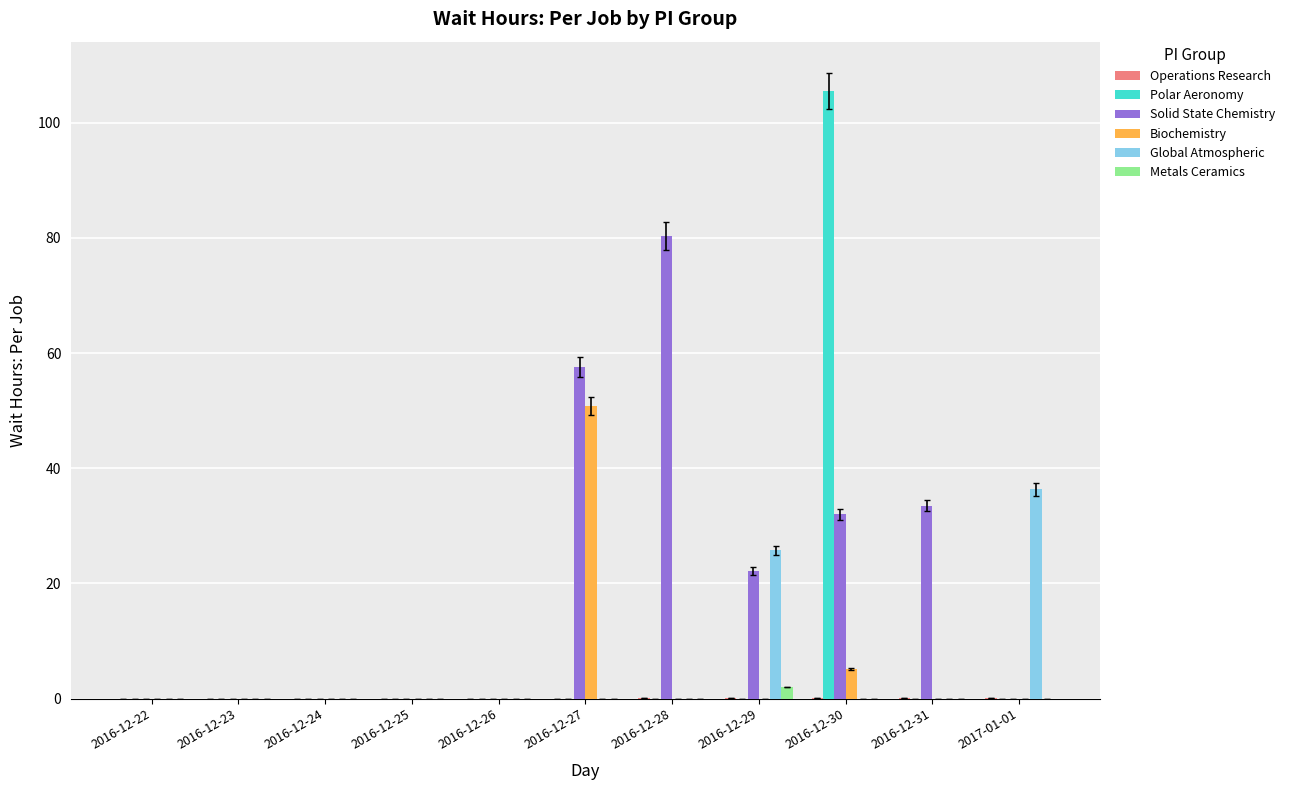

Does the chart contain stacked bars?

No